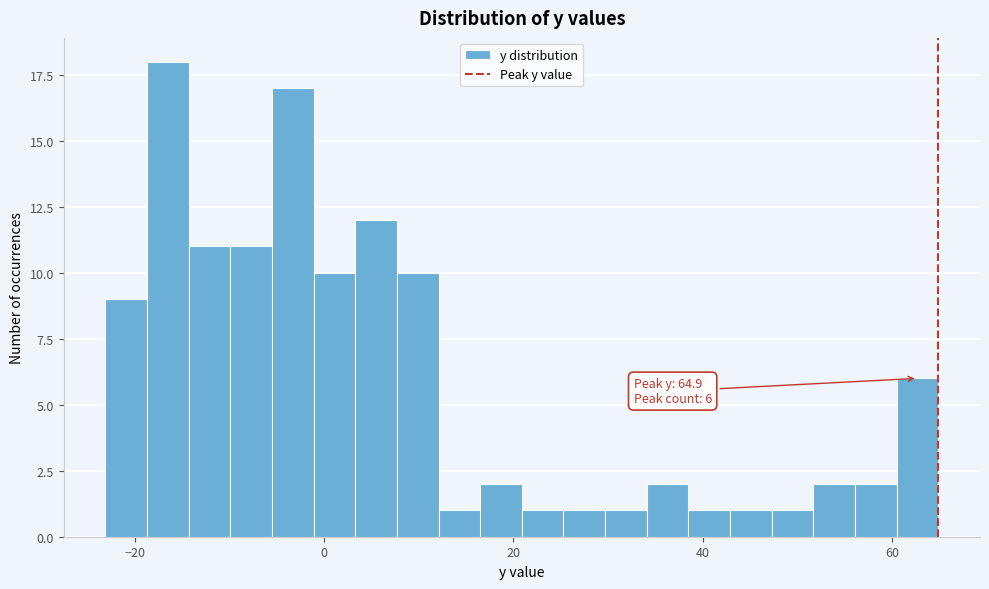

Around what value on the x-axis is the tallest bar? Give the approximate position of its centre, as read against the axis.

-16